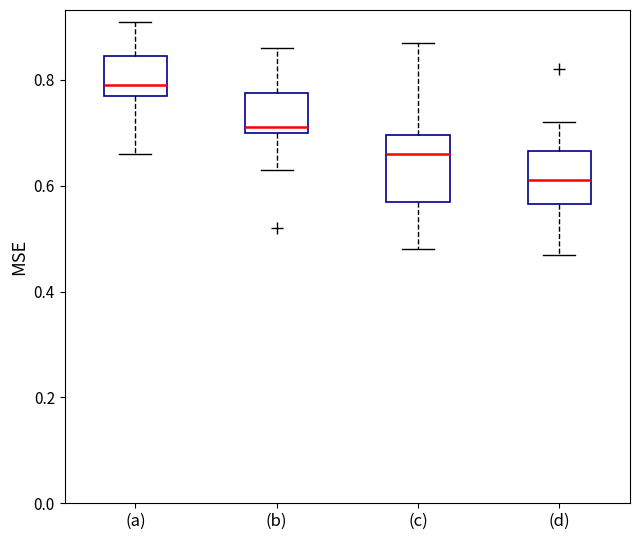

Which box's median line is the highest?

(a)